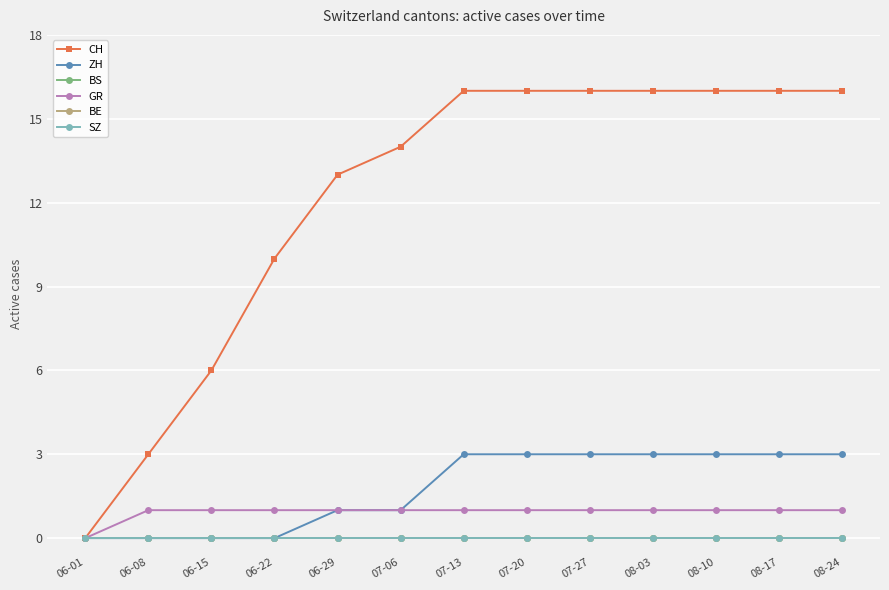

Reading right to left, extract all data points from this chart.

CH: 08-24=16	08-17=16	08-10=16	08-03=16	07-27=16	07-20=16	07-13=16	07-06=14	06-29=13	06-22=10	06-15=6	06-08=3	06-01=0
ZH: 08-24=3	08-17=3	08-10=3	08-03=3	07-27=3	07-20=3	07-13=3	07-06=1	06-29=1	06-22=0	06-15=0	06-08=0	06-01=0
BS: 08-24=0	08-17=0	08-10=0	08-03=0	07-27=0	07-20=0	07-13=0	07-06=0	06-29=0	06-22=0	06-15=0	06-08=0	06-01=0
GR: 08-24=1	08-17=1	08-10=1	08-03=1	07-27=1	07-20=1	07-13=1	07-06=1	06-29=1	06-22=1	06-15=1	06-08=1	06-01=0
BE: 08-24=0	08-17=0	08-10=0	08-03=0	07-27=0	07-20=0	07-13=0	07-06=0	06-29=0	06-22=0	06-15=0	06-08=0	06-01=0
SZ: 08-24=0	08-17=0	08-10=0	08-03=0	07-27=0	07-20=0	07-13=0	07-06=0	06-29=0	06-22=0	06-15=0	06-08=0	06-01=0